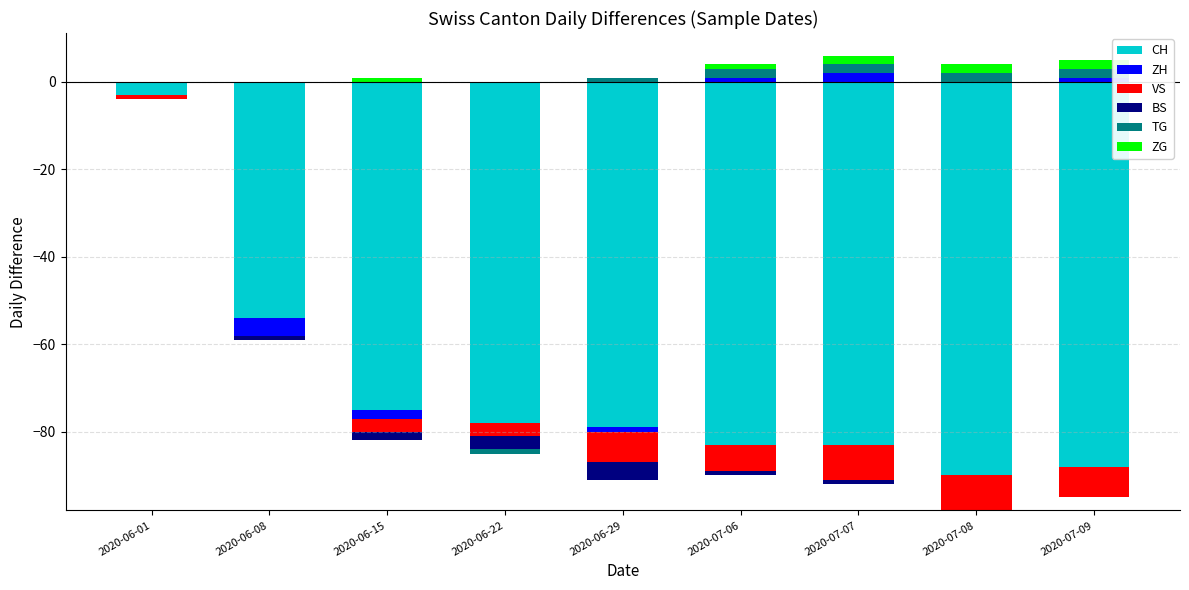

What is the label of the 3rd bar from the right?

2020-07-07